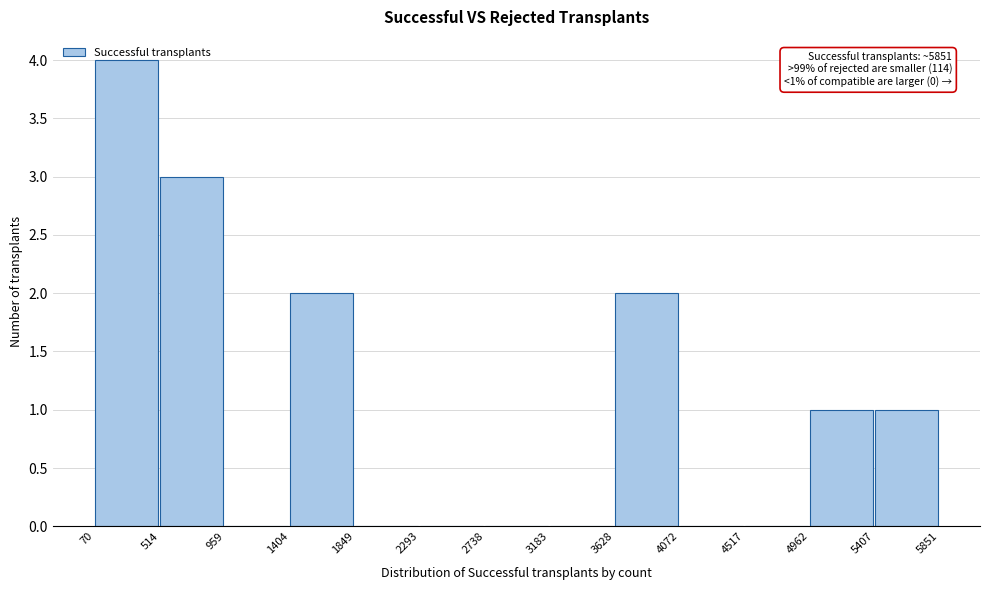

Over which range of the x-axis is the bar tallest?

70 to 514